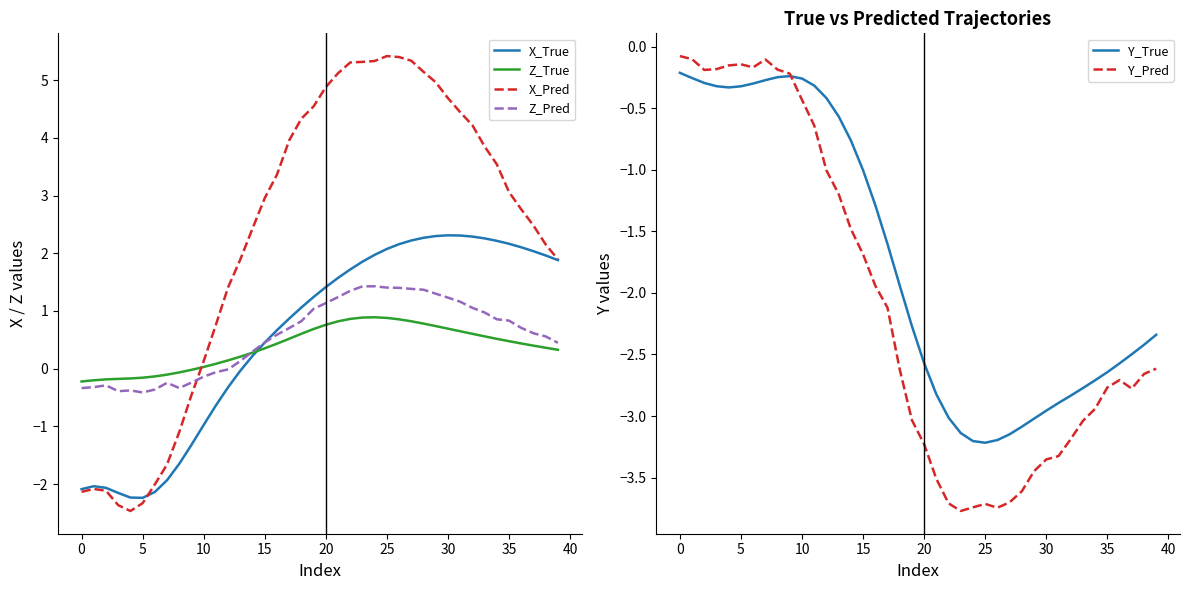

Count the number of data series in this chart.

6